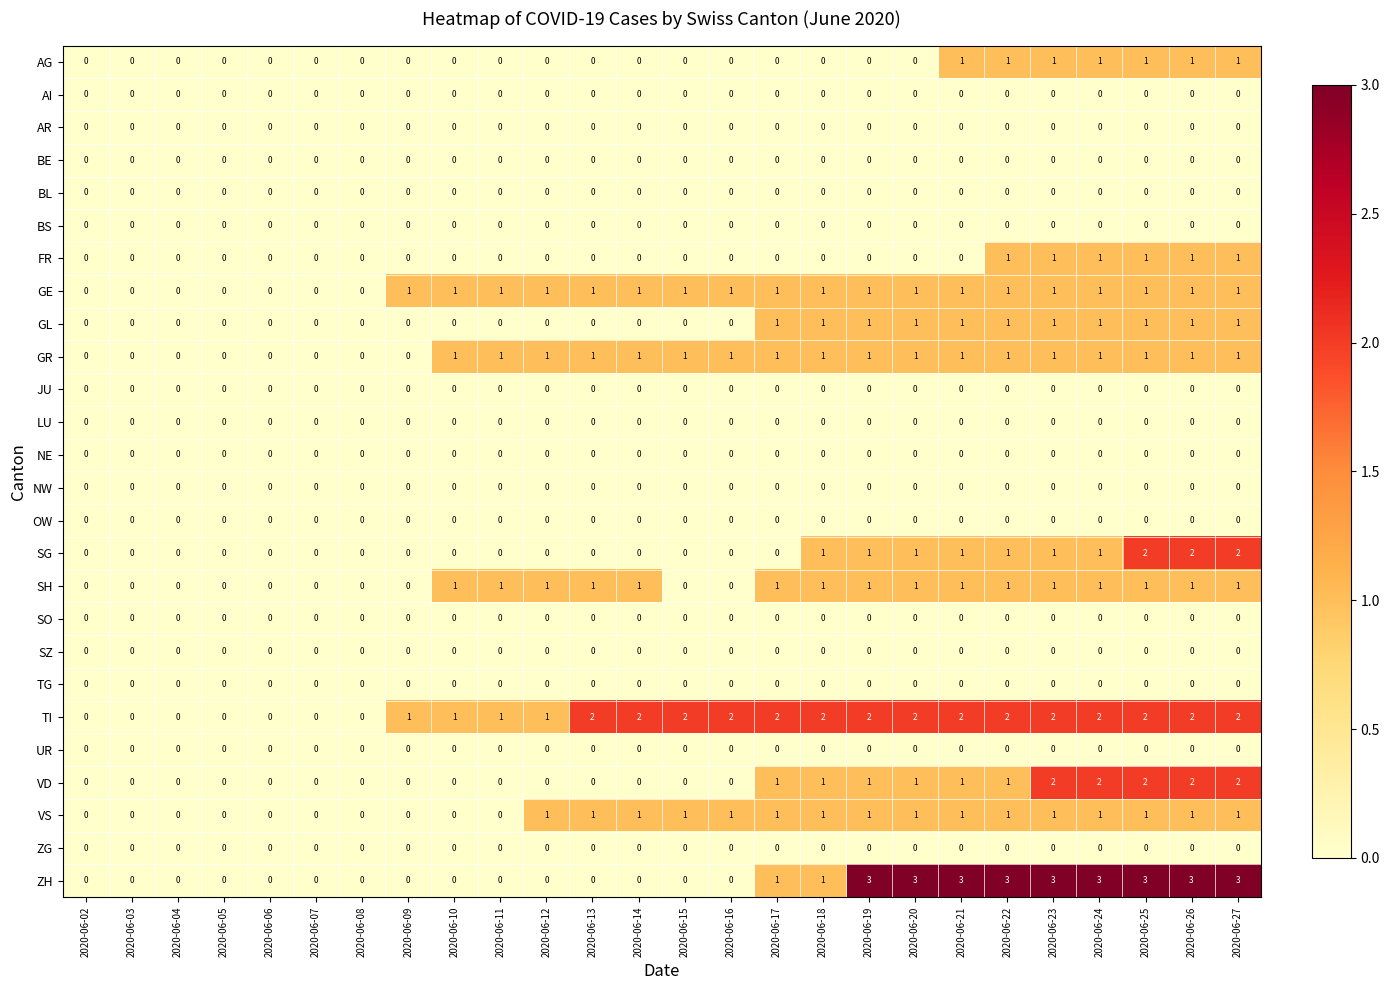

What is the highest value of the ZH series?

3